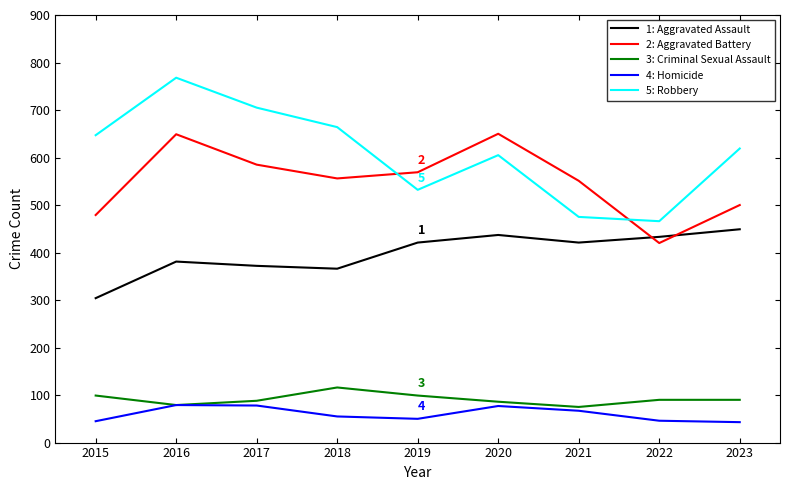

Which category has the highest value across all series?

2016